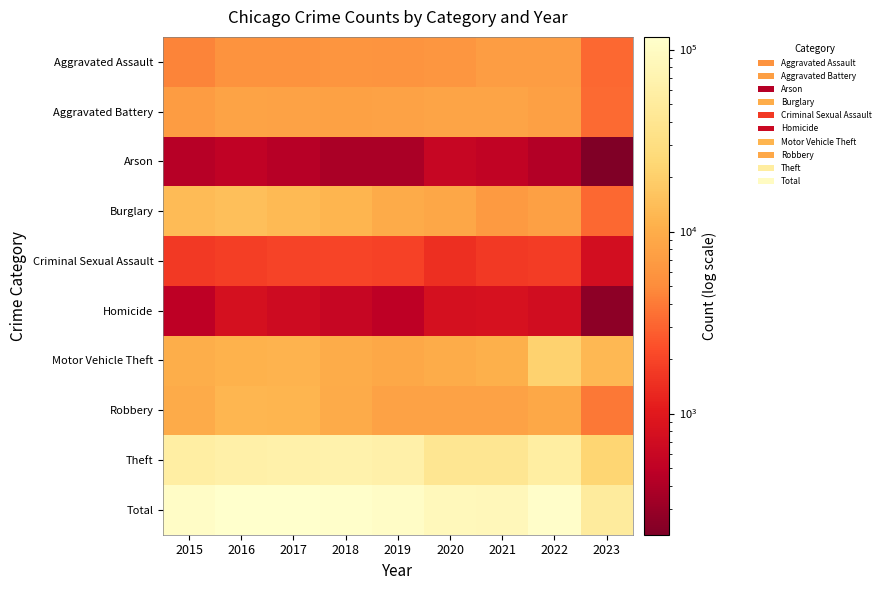

Reading left to right, list all the values displayed in this chart.

Aggravated Assault: 2015=4480	2016=5712	2017=5793	2018=6001	2019=5841	2020=6263	2021=7243	2022=7277	2023=3157
Aggravated Battery: 2015=7018	2016=8085	2017=7845	2018=7734	2019=7857	2020=8319	2021=8346	2022=7487	2023=3297
Arson: 2015=448	2016=515	2017=444	2018=373	2019=376	2020=588	2021=529	2022=422	2023=216
Burglary: 2015=13184	2016=14289	2017=13001	2018=11746	2019=9639	2020=8757	2021=6658	2022=7589	2023=3184
Criminal Sexual Assault: 2015=1676	2016=1824	2017=1951	2018=1990	2019=1886	2020=1461	2021=1695	2022=1761	2023=739
Homicide: 2015=496	2016=786	2017=672	2018=589	2019=498	2020=787	2021=804	2022=717	2023=257
Motor Vehicle Theft: 2015=10068	2016=11286	2017=11380	2018=9985	2019=8977	2020=9958	2021=10599	2022=21446	2023=12749
Robbery: 2015=9638	2016=11960	2017=11880	2018=9680	2019=7994	2020=7855	2021=7917	2022=8965	2023=3899
Theft: 2015=57350	2016=61620	2017=64382	2018=65286	2019=62491	2020=41319	2021=40792	2022=54789	2023=22923
Total: 2015=104358	2016=116077	2017=117348	2018=113384	2019=105559	2020=85307	2021=84583	2022=110453	2023=50421